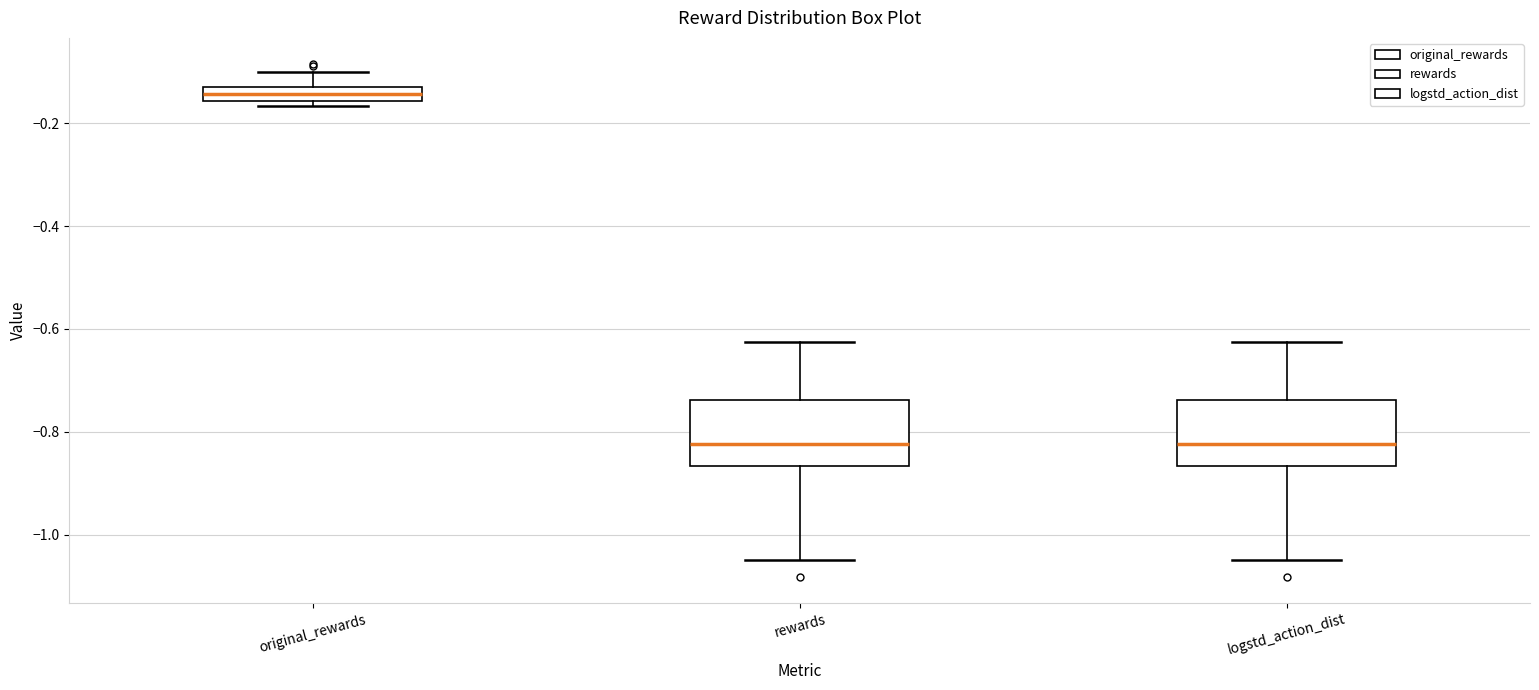

Where does the median line of the box for rewards sit on the y-axis? The values are not printed on the chart, so give them approximately, as read against the axis.

-0.82